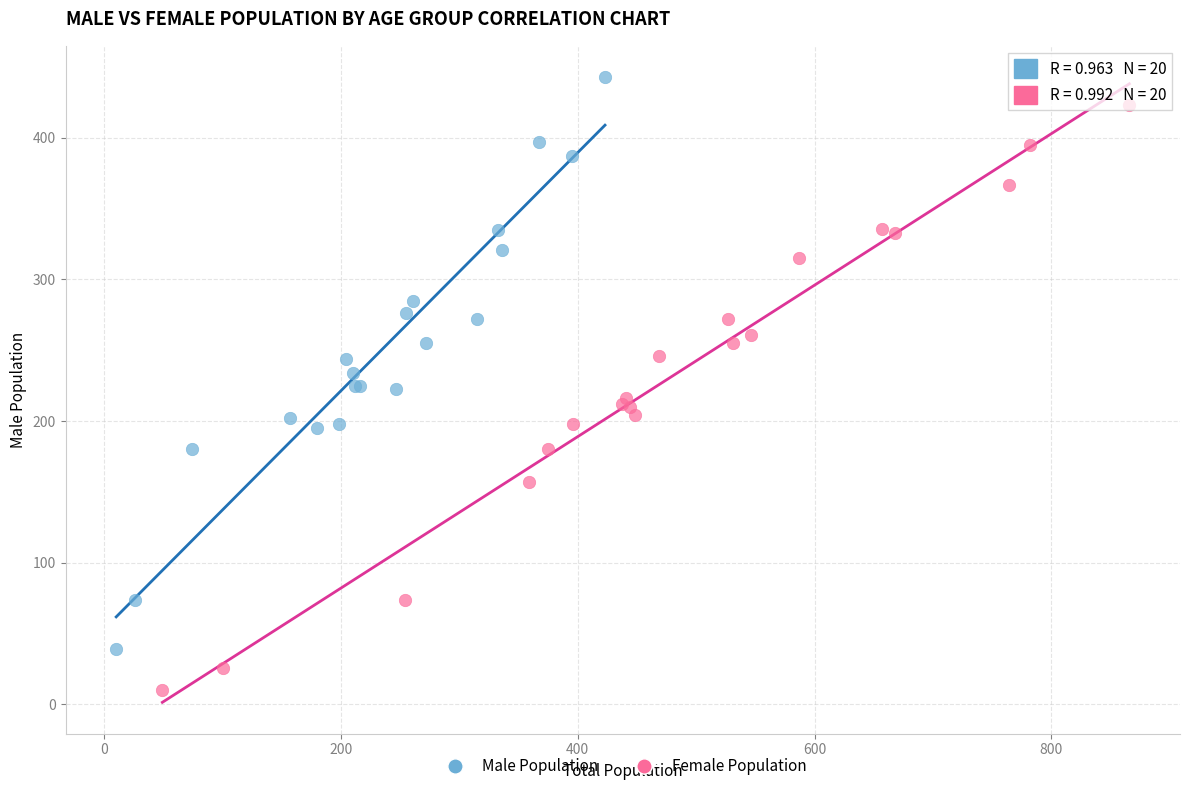

Which series has the widest spread of Y values?

Female Population